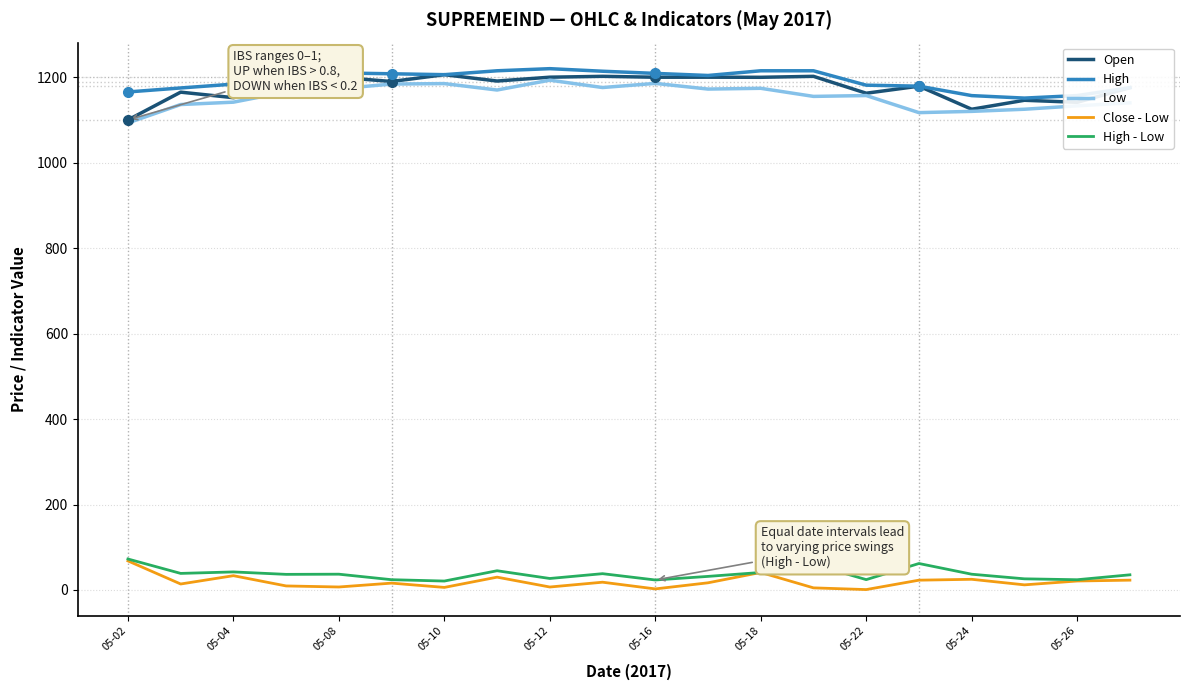

True or false: High and High - Low intersect in this chart.

False